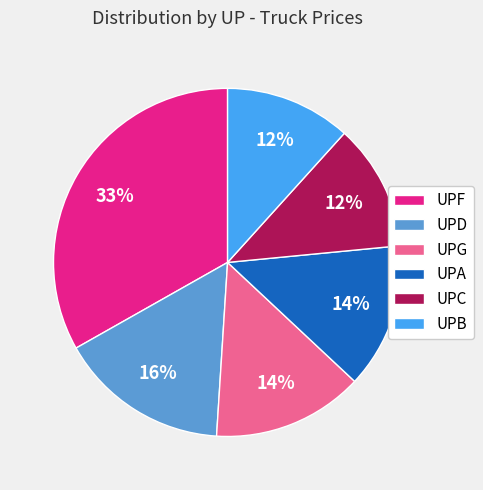

To the nearest percent, what is the average slice percentage?

17%